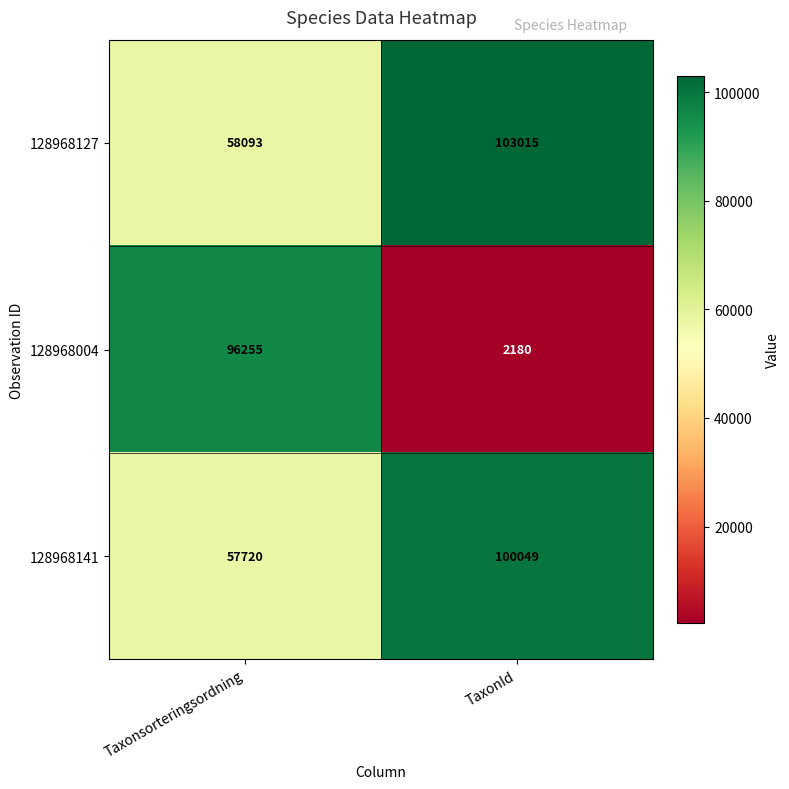

Which category has the highest value across all series?

TaxonId